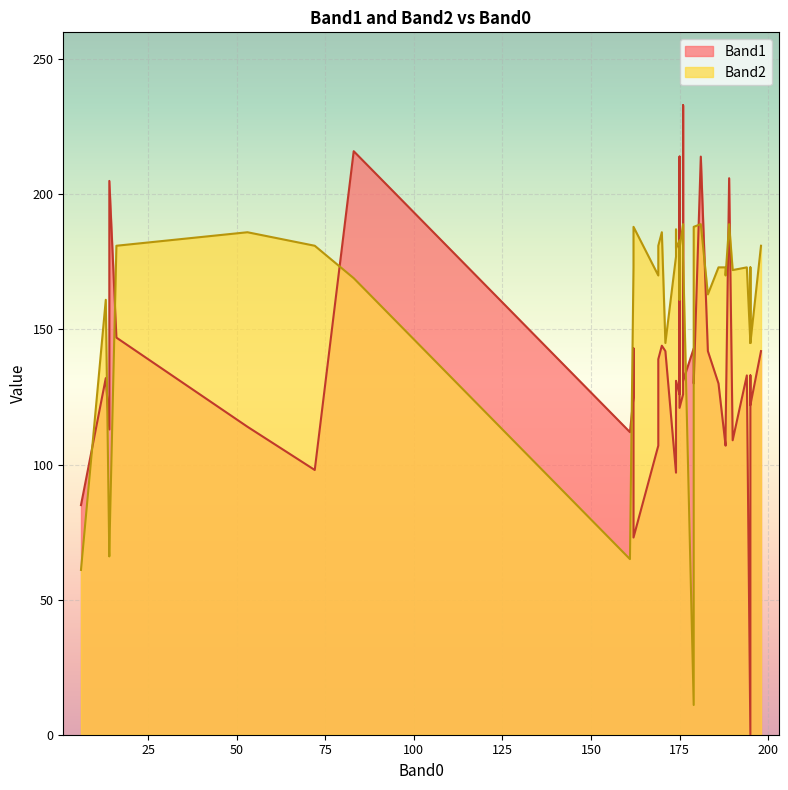

Does the chart display data point markers on the line(s)?

No